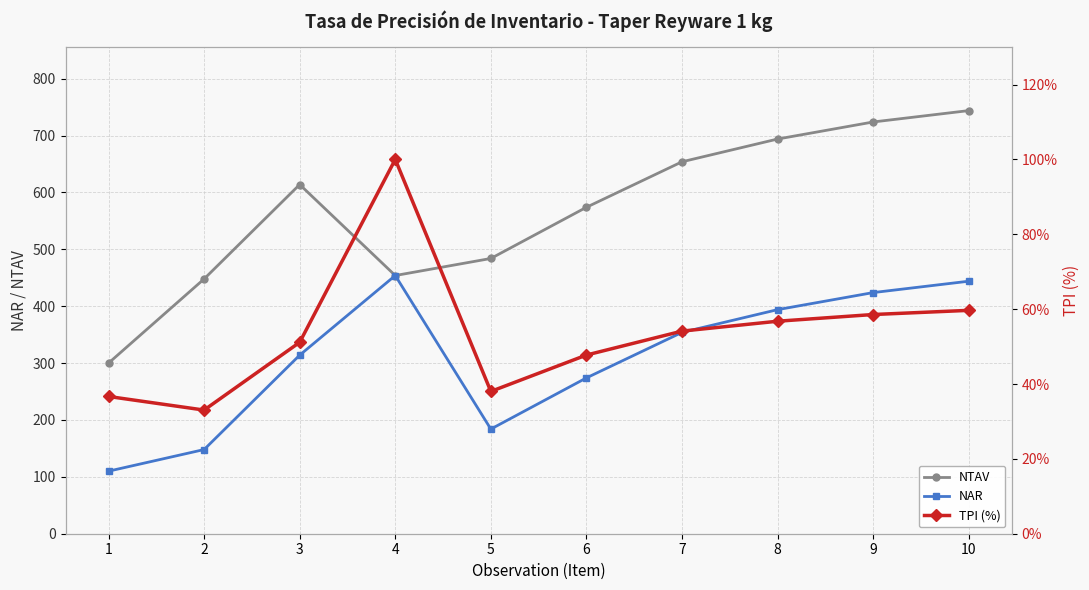

What is the value of the TPI (%) point at the 7th from the left?

54.1